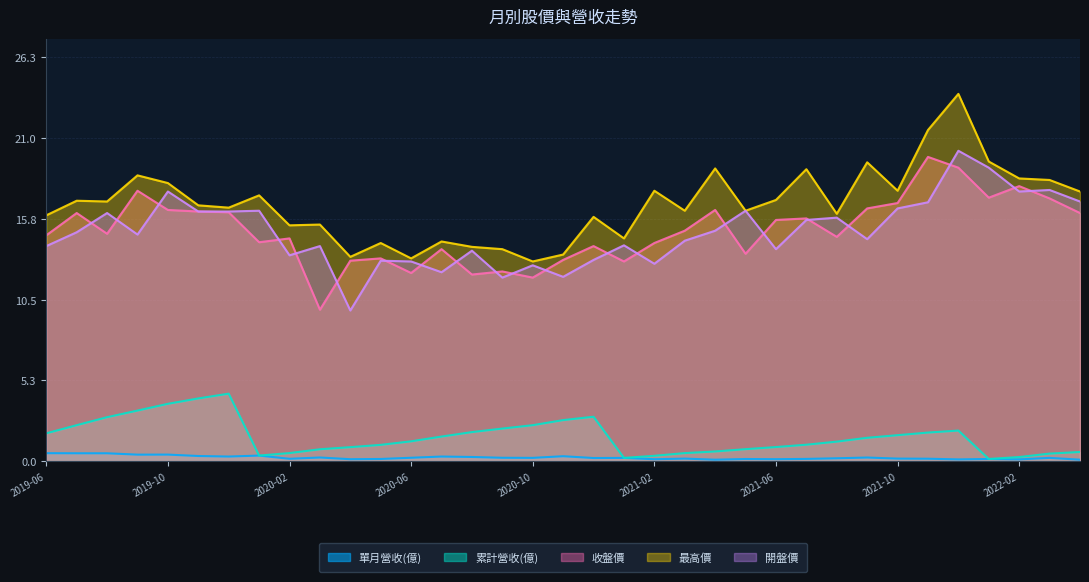

Which series has the largest total across all categories?

最高價